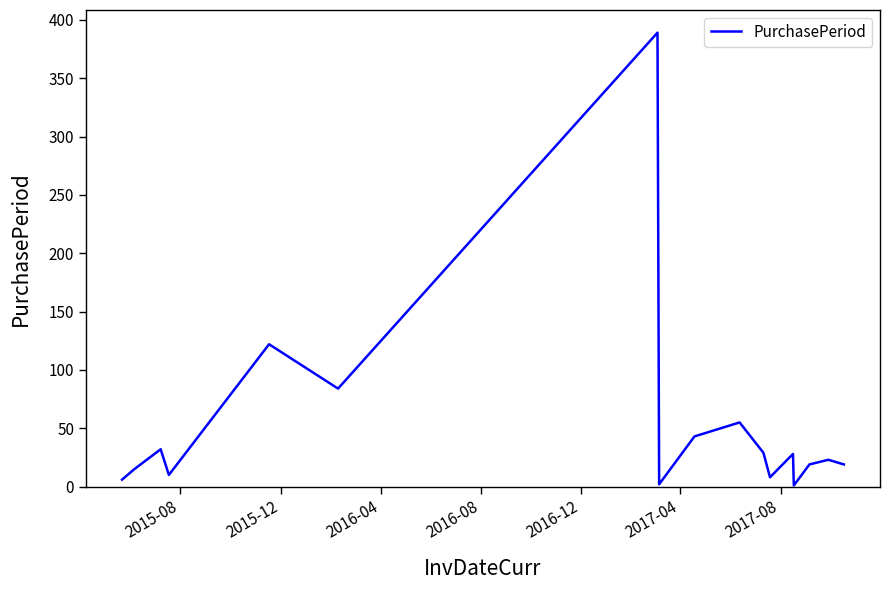

What is the greatest value displayed?

389